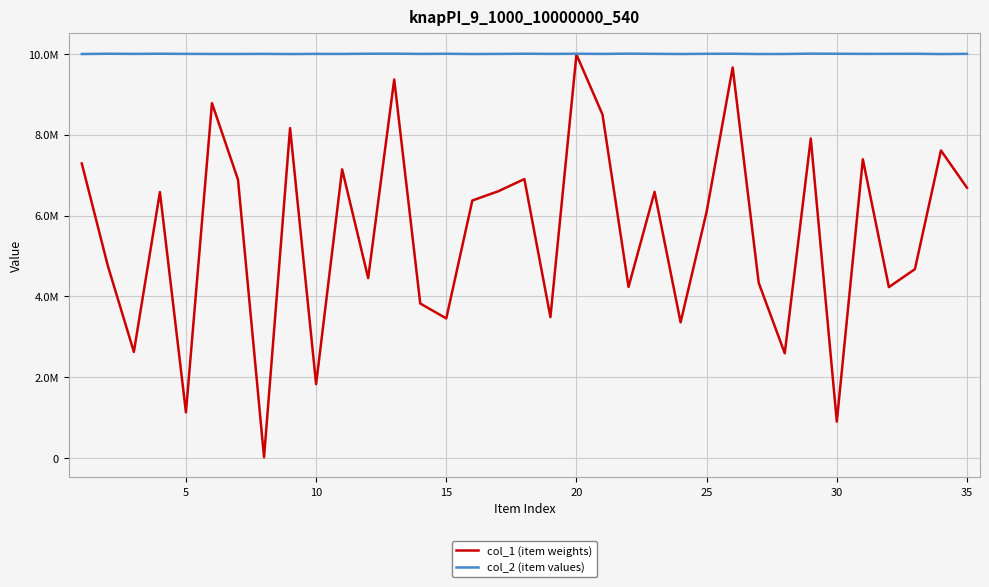

Which series has the widest spread of values?

col_1 (item weights)